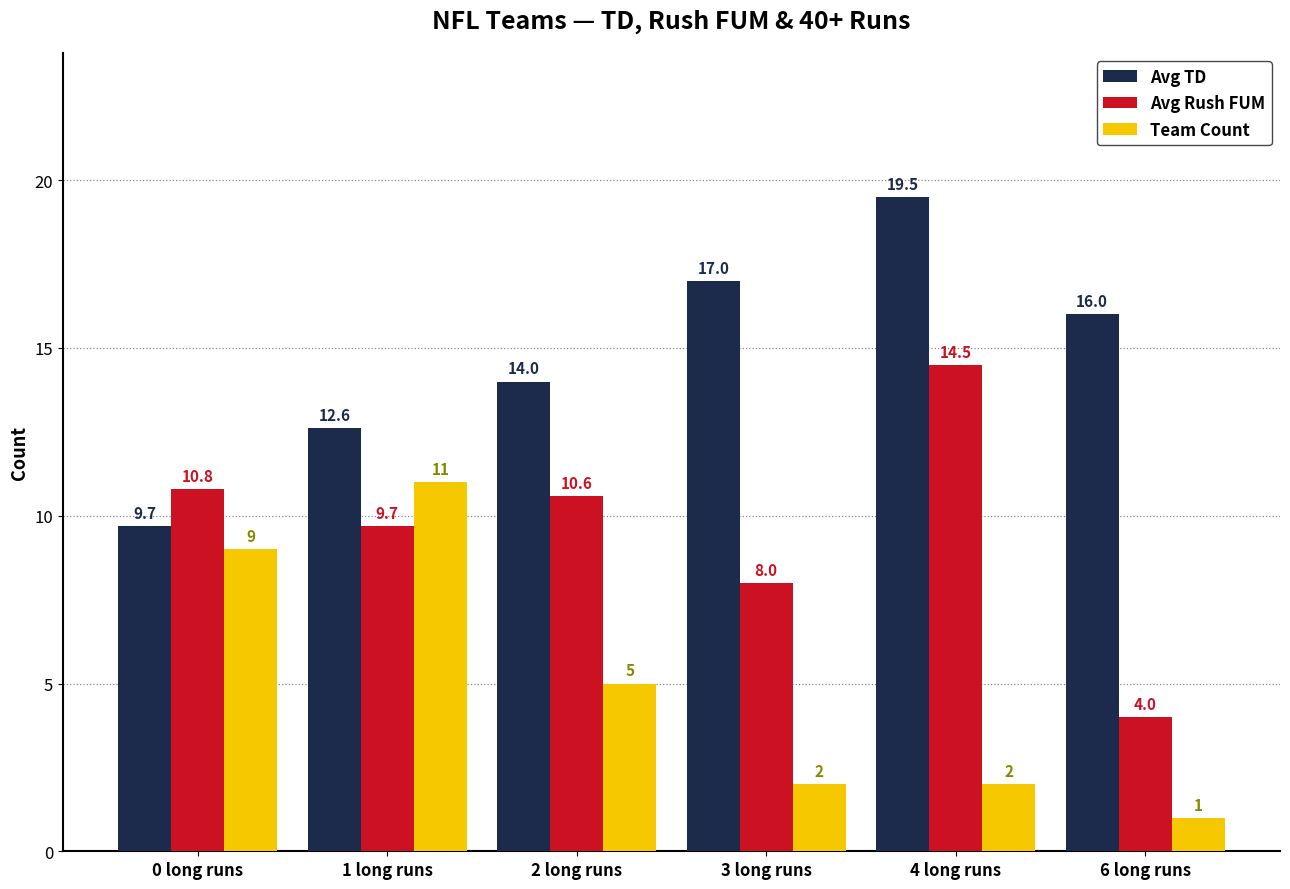

What is the sum of the Team Count values at 0 long runs and 2 long runs?

14.0